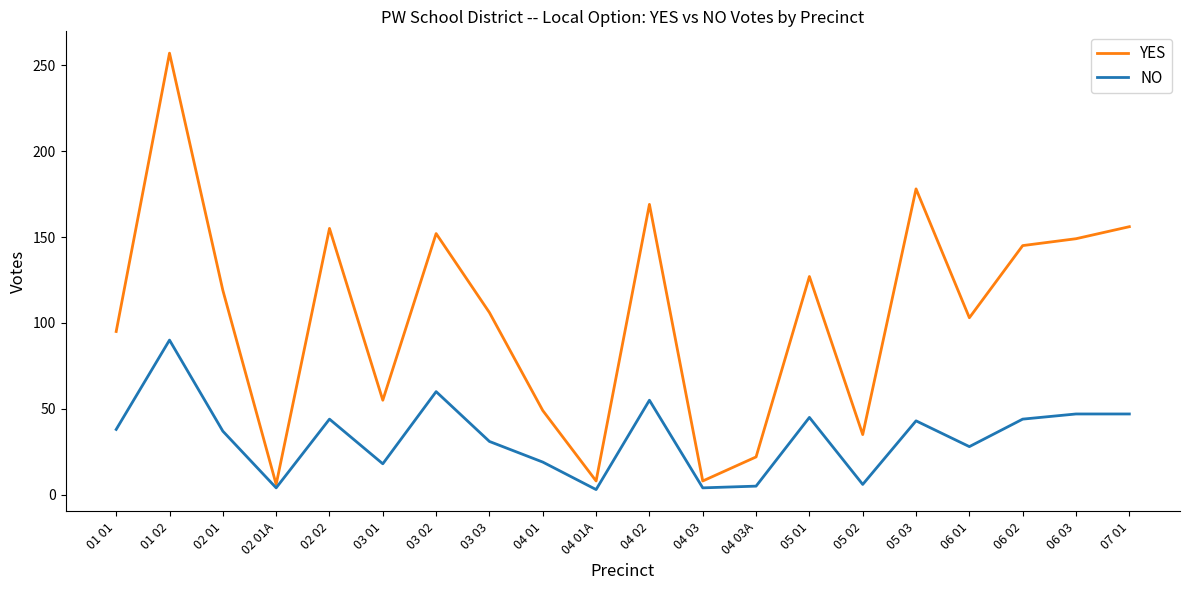

At 02 01, list the series in order from largest to smallest.

YES, NO